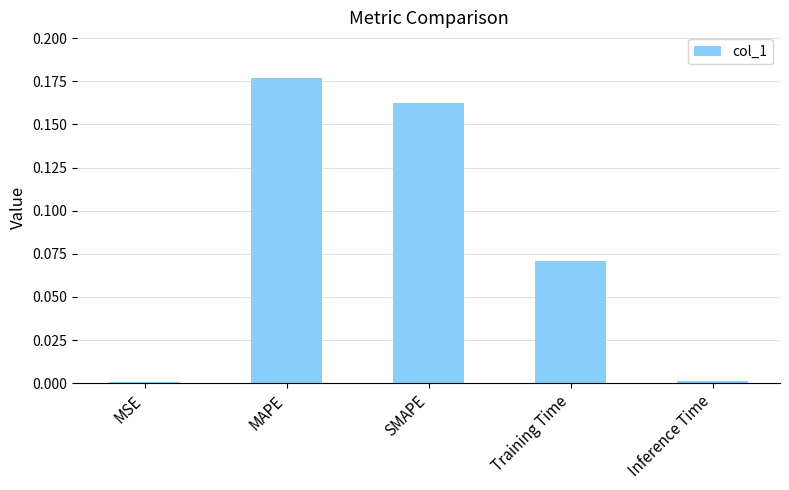

At which category does the chart reach its peak across all series?

MAPE